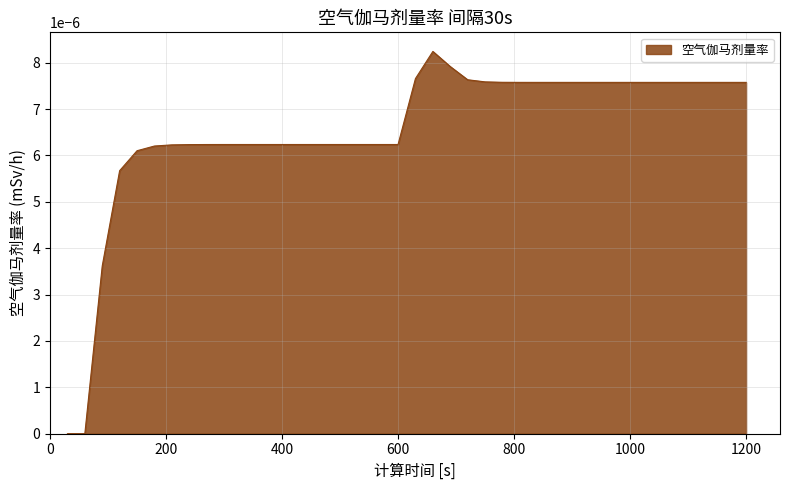

Count the number of categories in the chart.

40